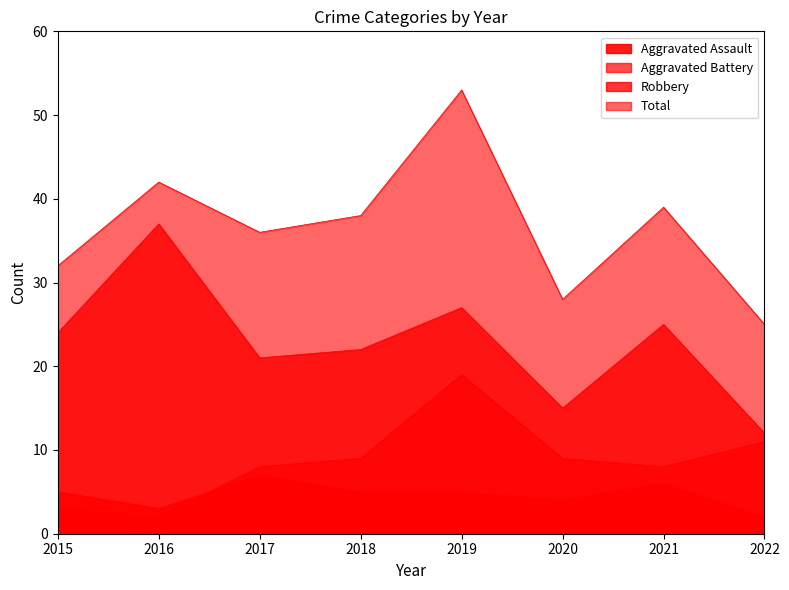

Is it true that Total equals 64 at 2017?

False